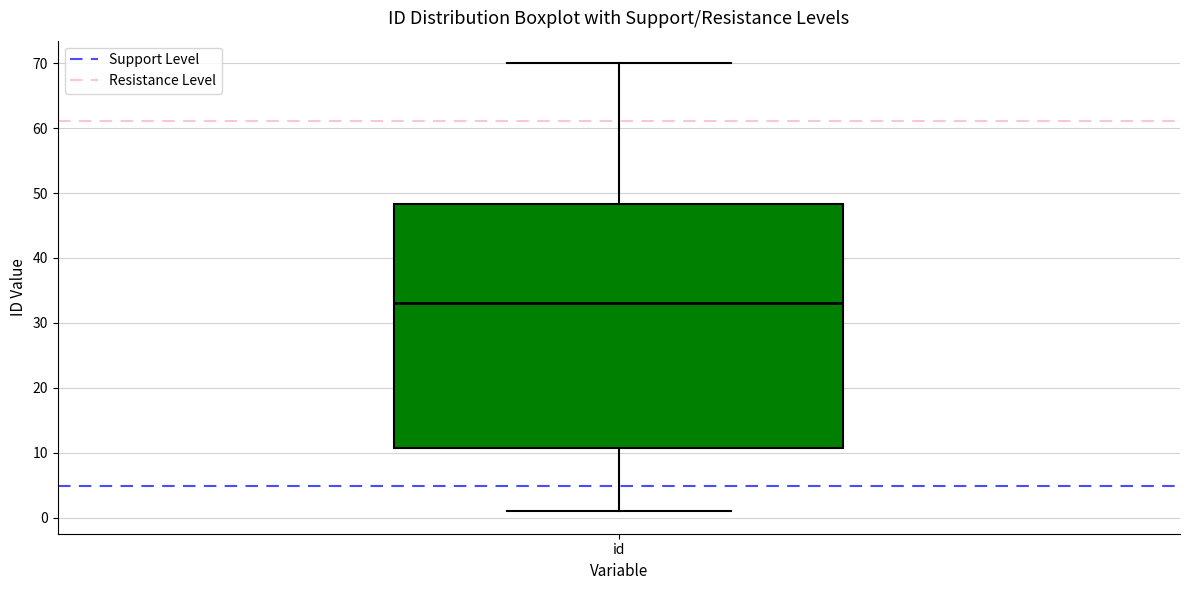

Read this box plot against the y-axis: the position of the median line, the range covered by the box, and the ends of both whiskers. The values are not printed on the chart, so give them approximately, as read against the axis.

median 33, box 11 to 48, whiskers 1 to 70